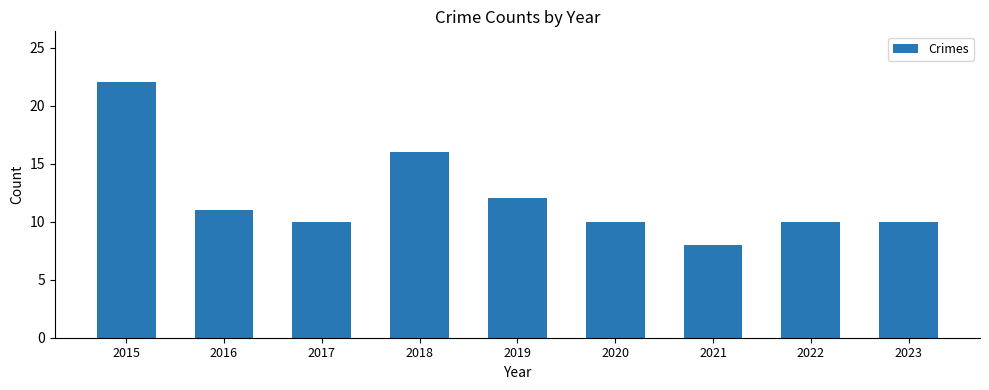

What is the change in value from 2015 to 2021?

-14